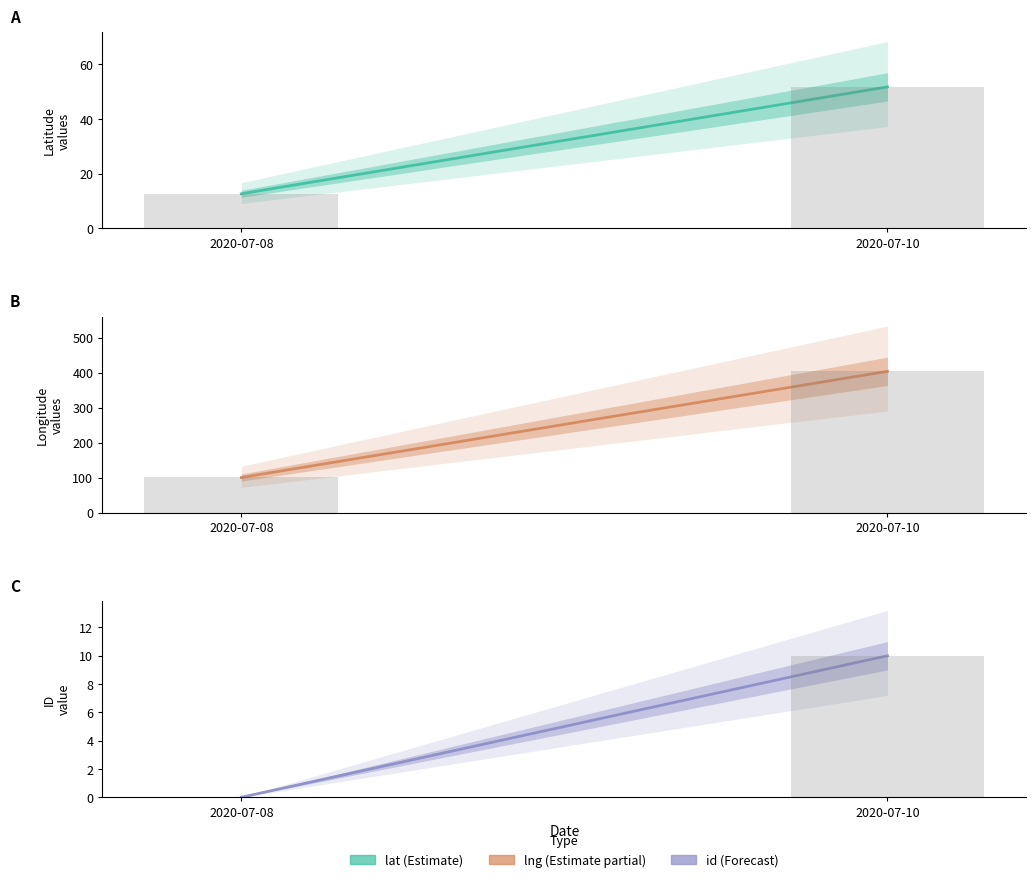

What is the difference between the maximum and minimum values in the lat bars series?

39.1